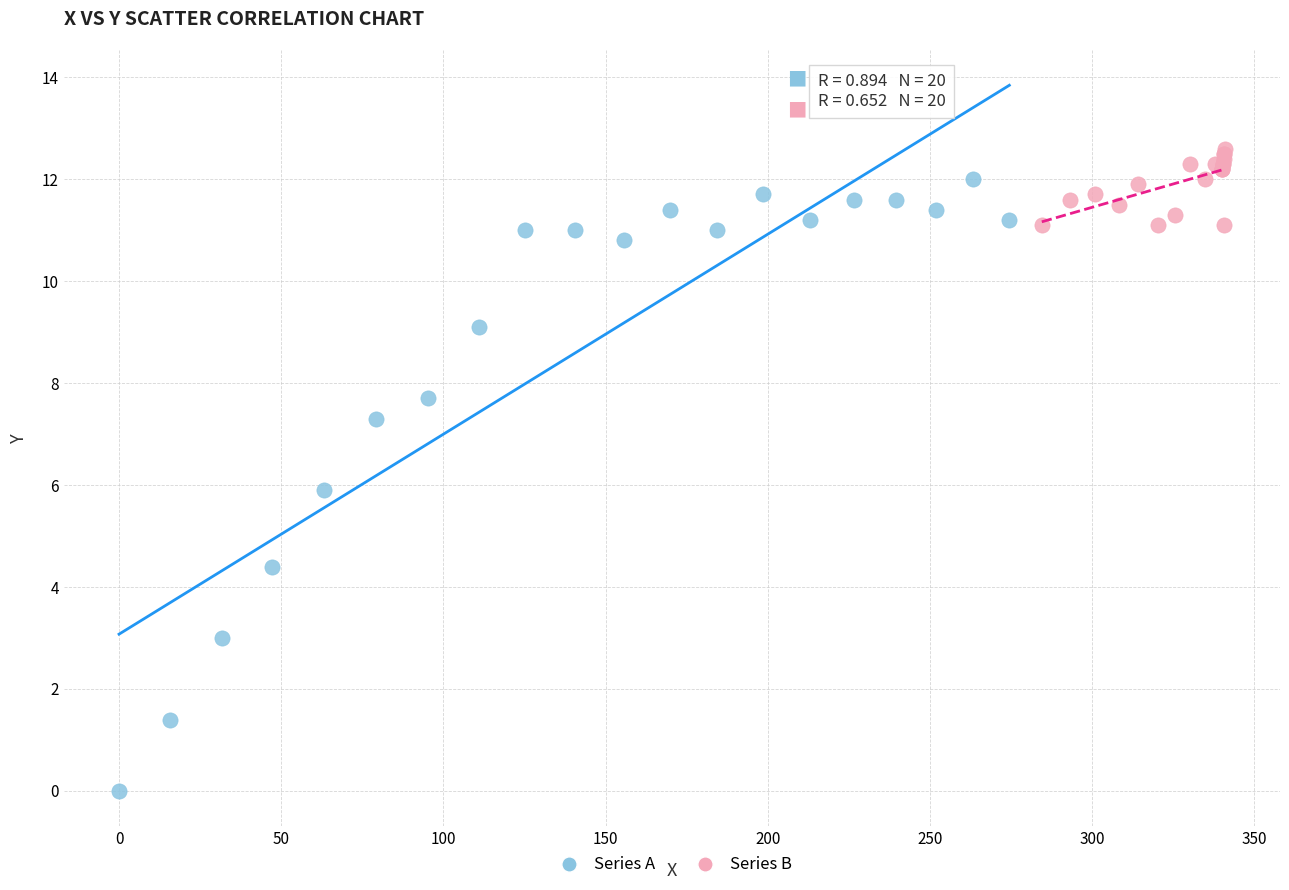

Which series reaches the maximum Y coordinate?

Series B